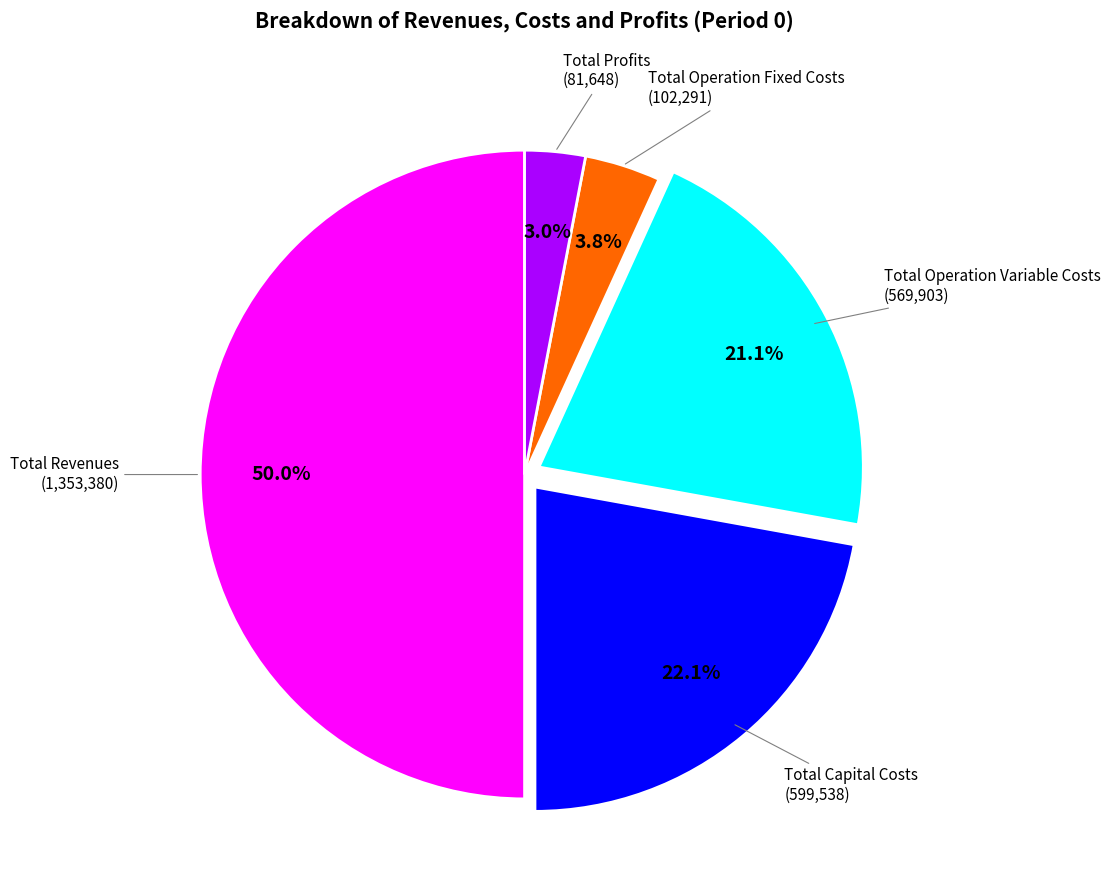

How many segments does this pie chart have?

5